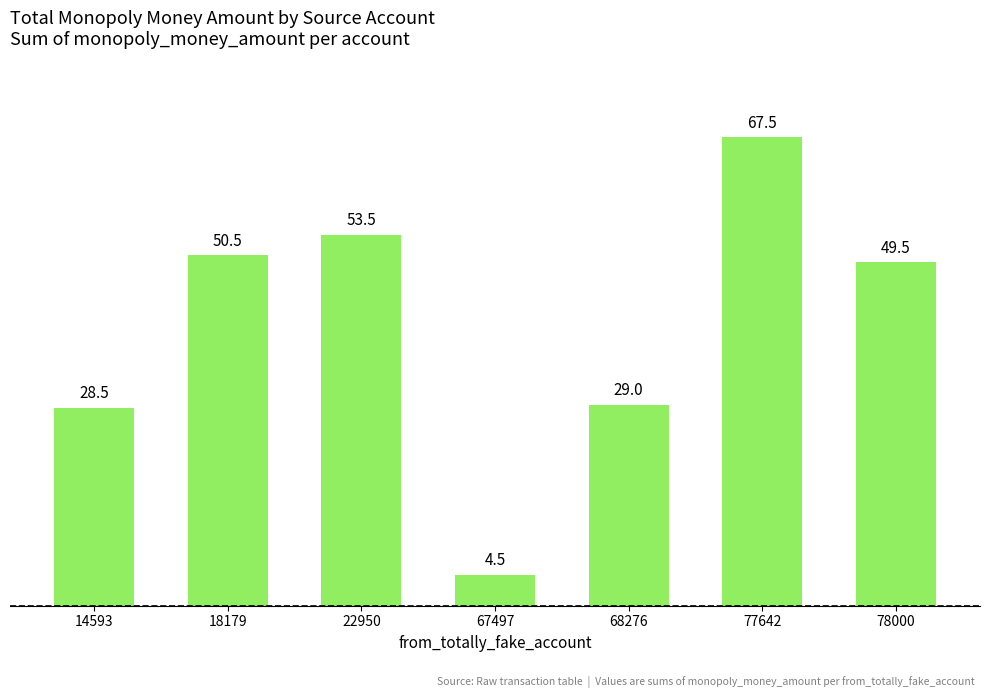

How many bars are there in total?

7